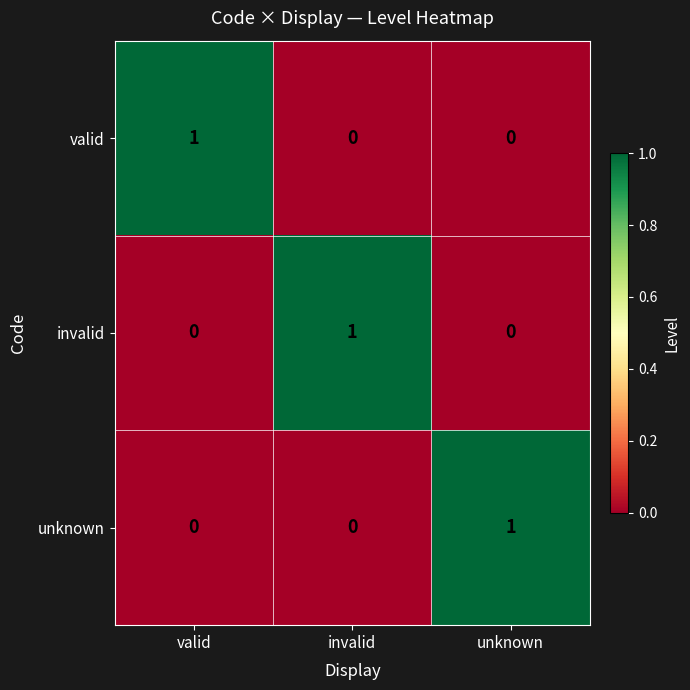

The value of invalid at unknown is 0. True or false?

True